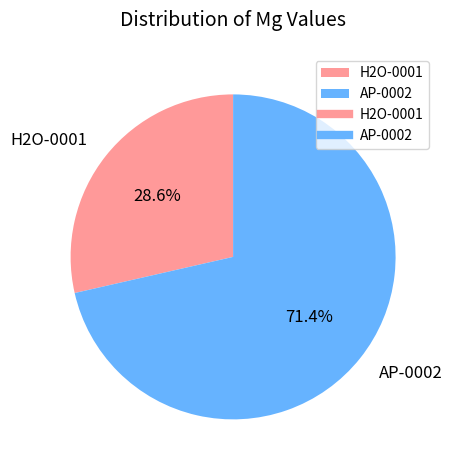

To the nearest percent, what portion does AP-0002 represent?

71%